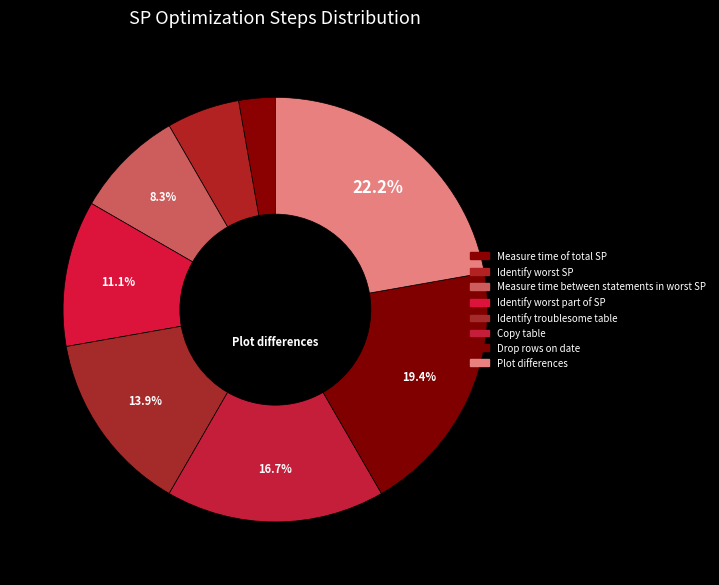

Which slice is the largest?

Plot differences